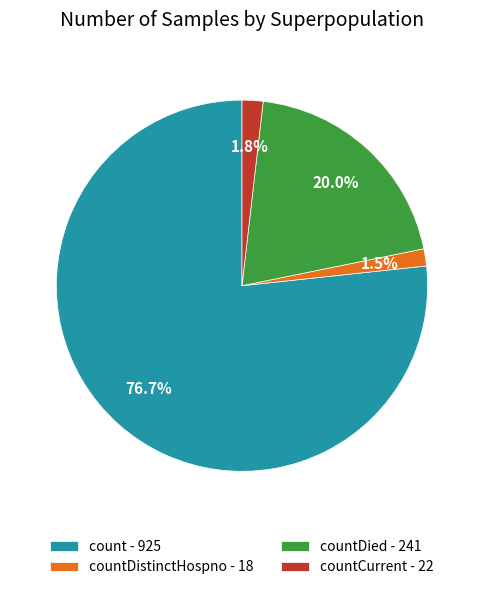

Which category has the biggest portion of the pie?

count - 925